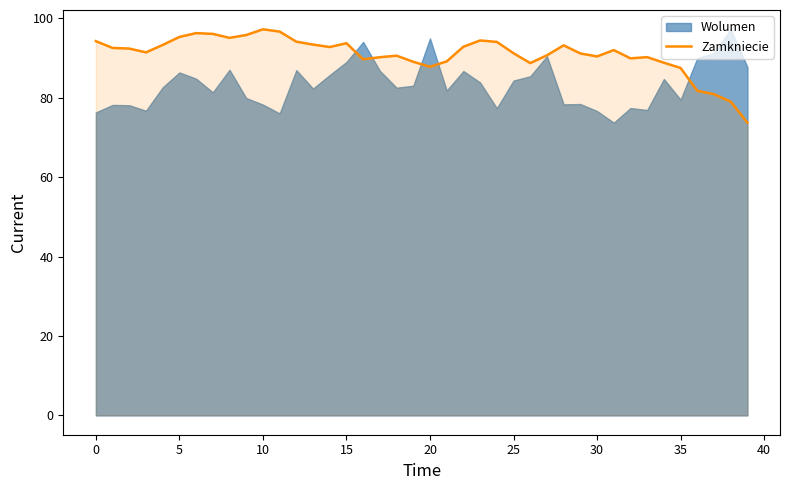

What is the maximum value for Zamkniecie?

97.2